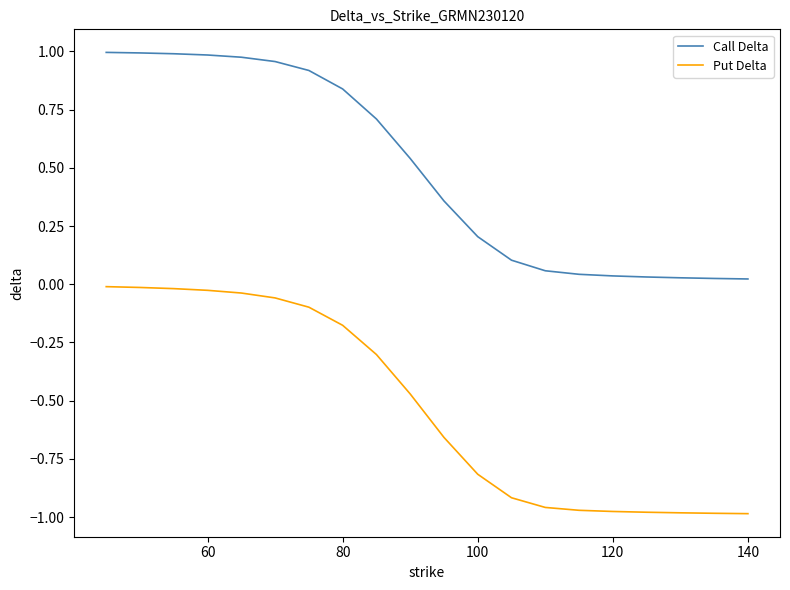

How many lines are shown in the chart?

2